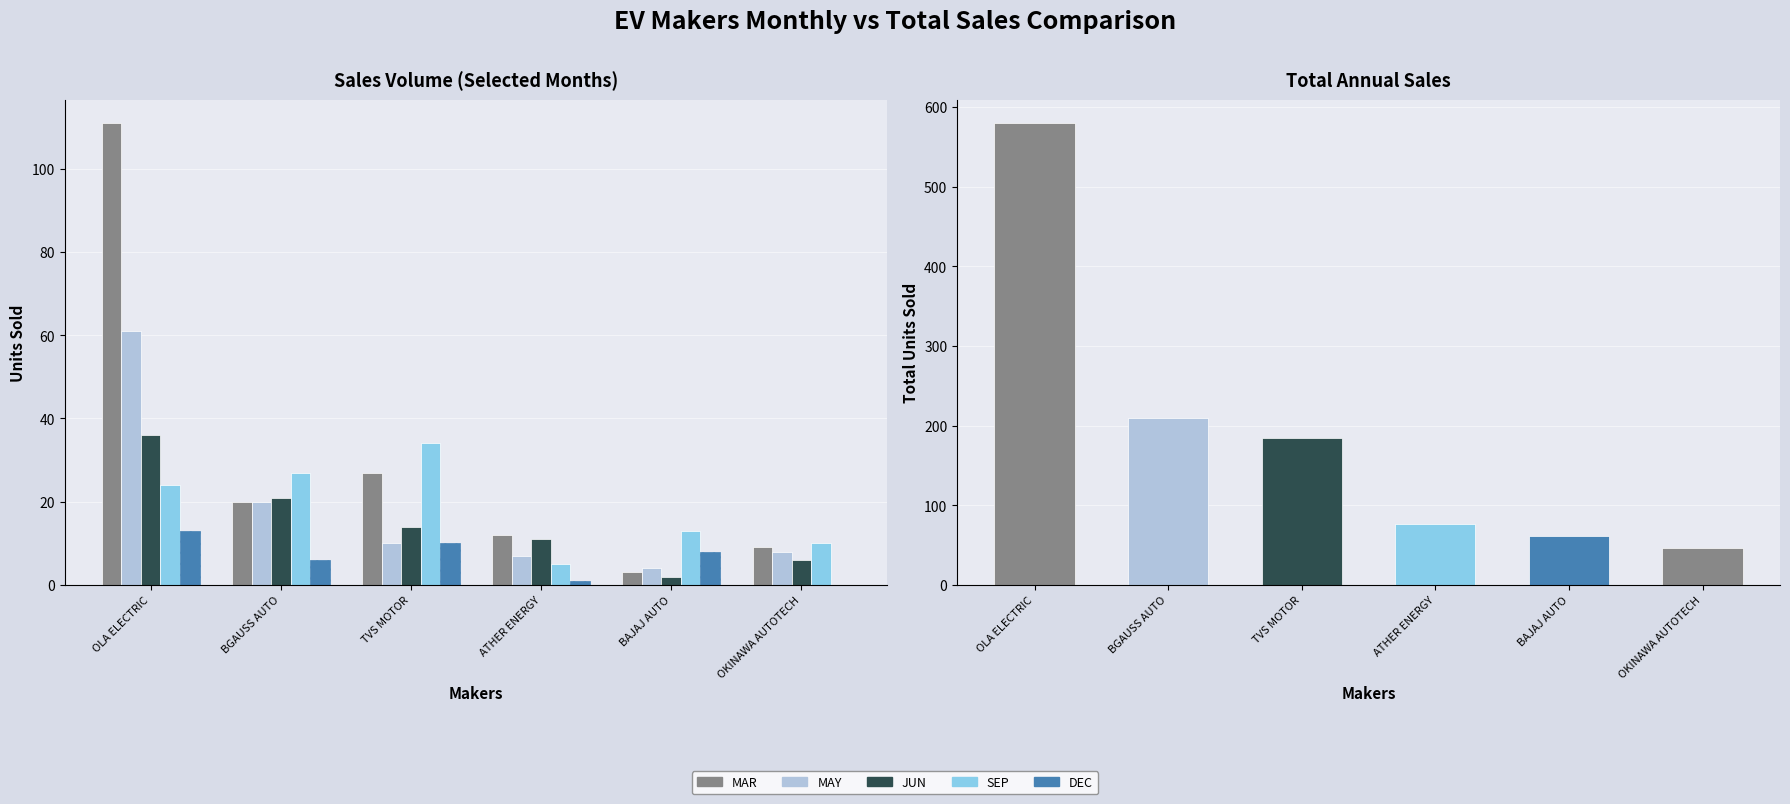

List the series in order of their peak value, highest first.

MAR, MAY, JUN, SEP, DEC